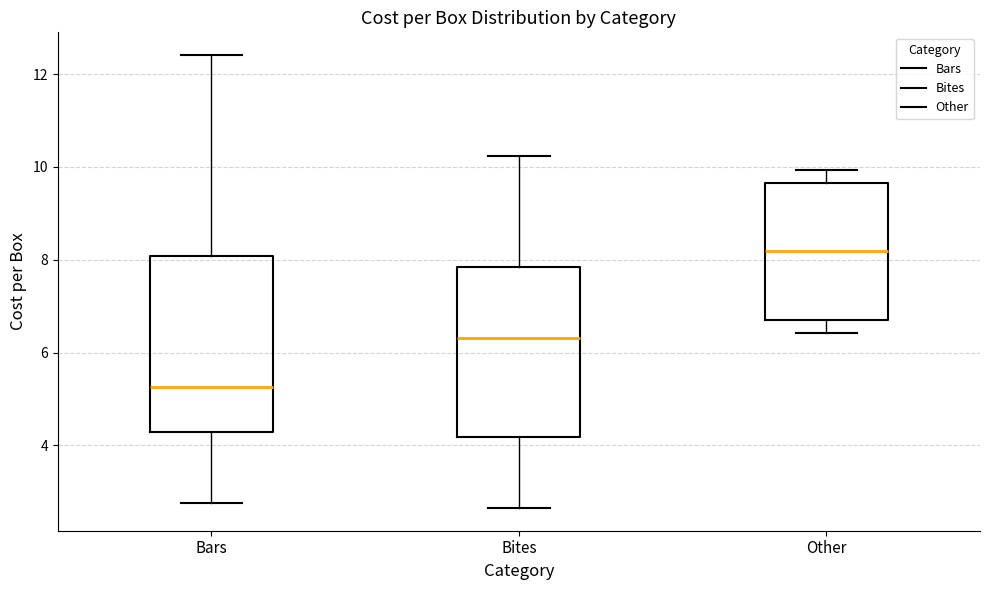

Reading left to right, transcribe this box plot: for each box, give where its median line is, the range the box spans, and where its two whiskers end, as read against the y-axis. The values are not printed on the chart, so give them approximately, as read against the axis.

Bars: median 5.2, box 4.2 to 8.0, whiskers 2.8 to 12.4
Bites: median 6.4, box 4.2 to 7.8, whiskers 2.6 to 10.2
Other: median 8.2, box 6.8 to 9.6, whiskers 6.4 to 10.0